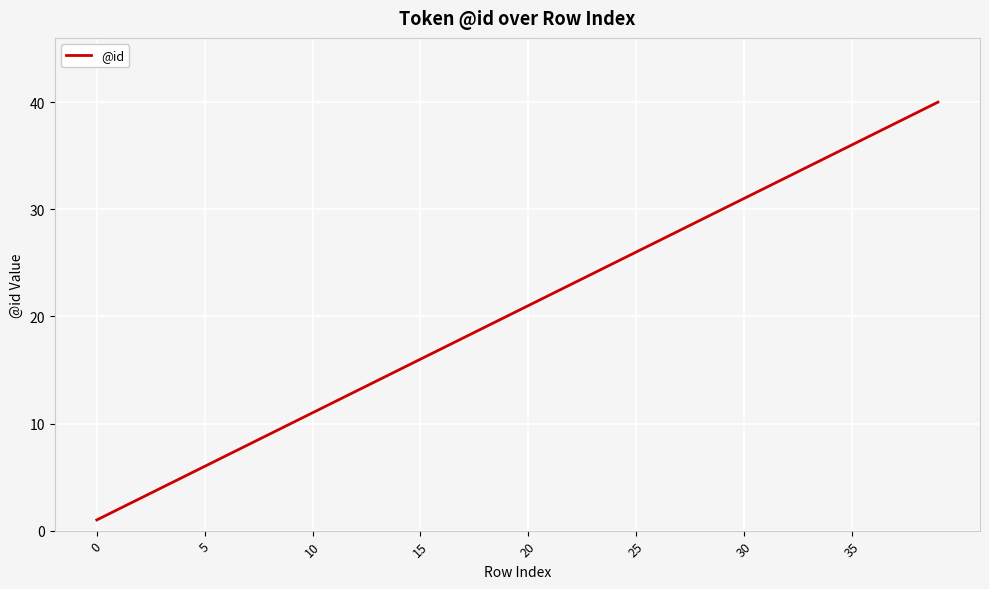

What is the greatest value displayed?

40